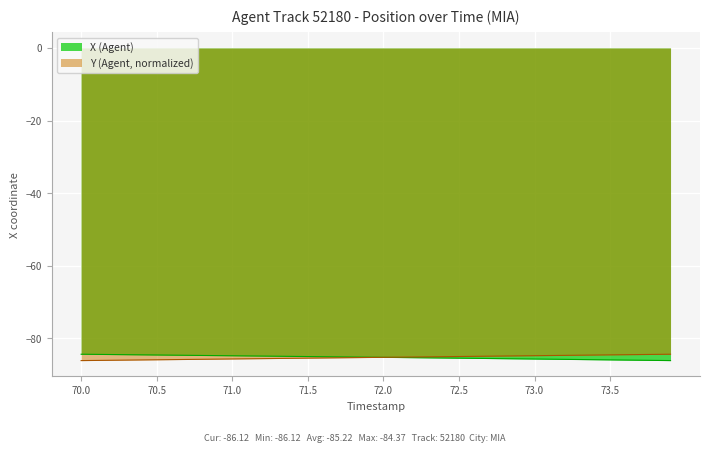

Which has a higher value, 71.2 or 72.0?

71.2